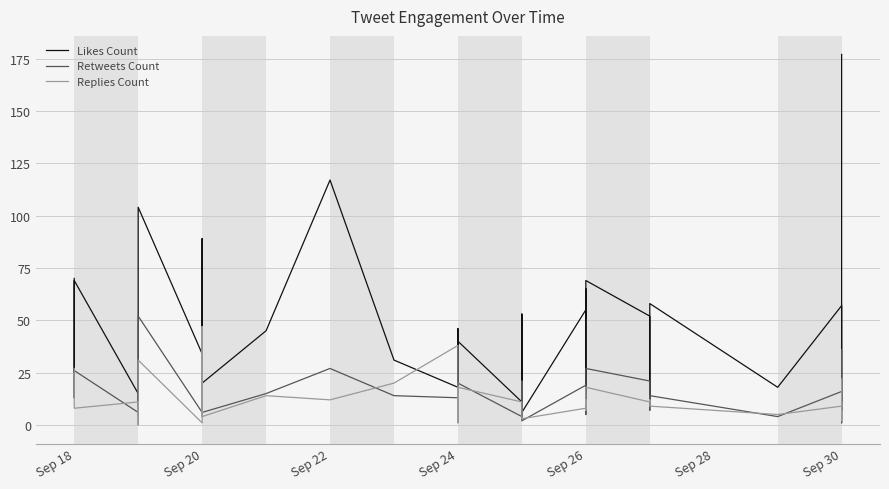

At how many categories does at least one series exceed 56?

10